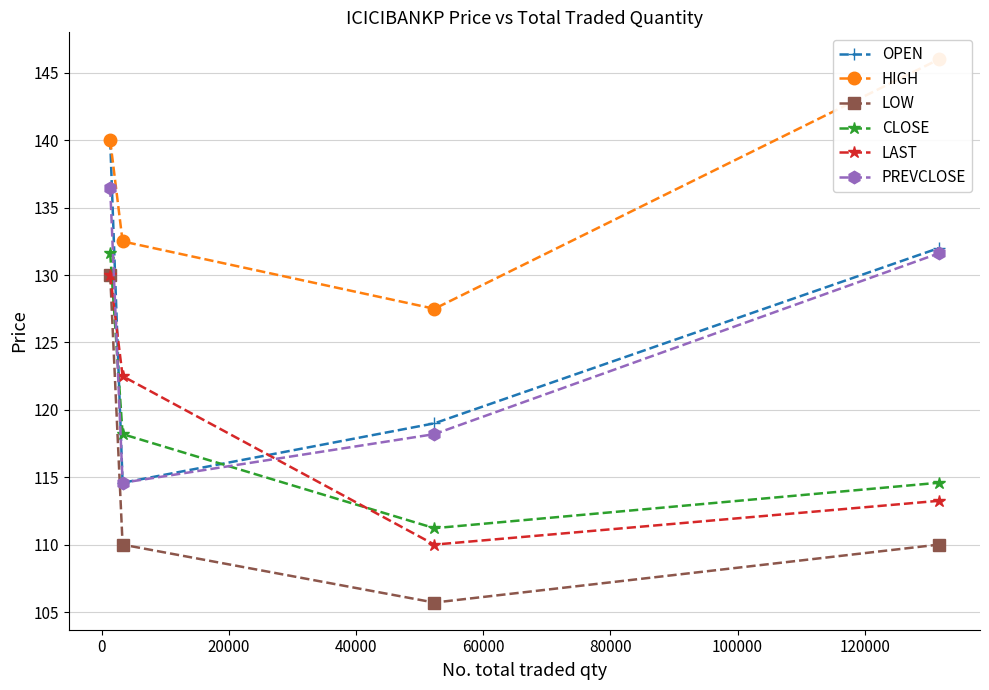

In OPEN, how many points are lower than both neighbors (excluding endpoints)?

1